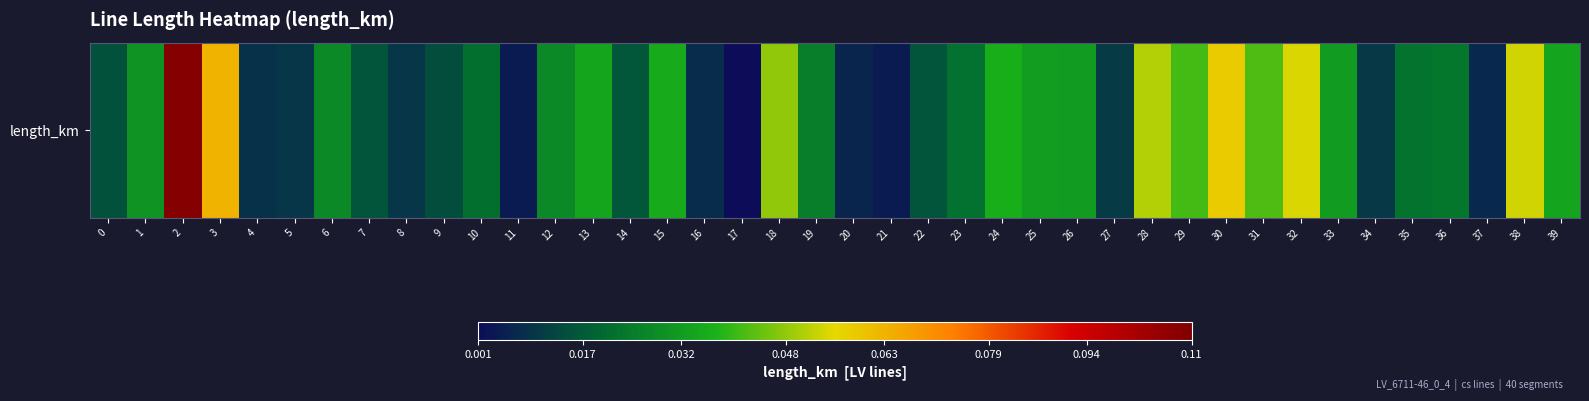

Count the number of categories in the chart.

40